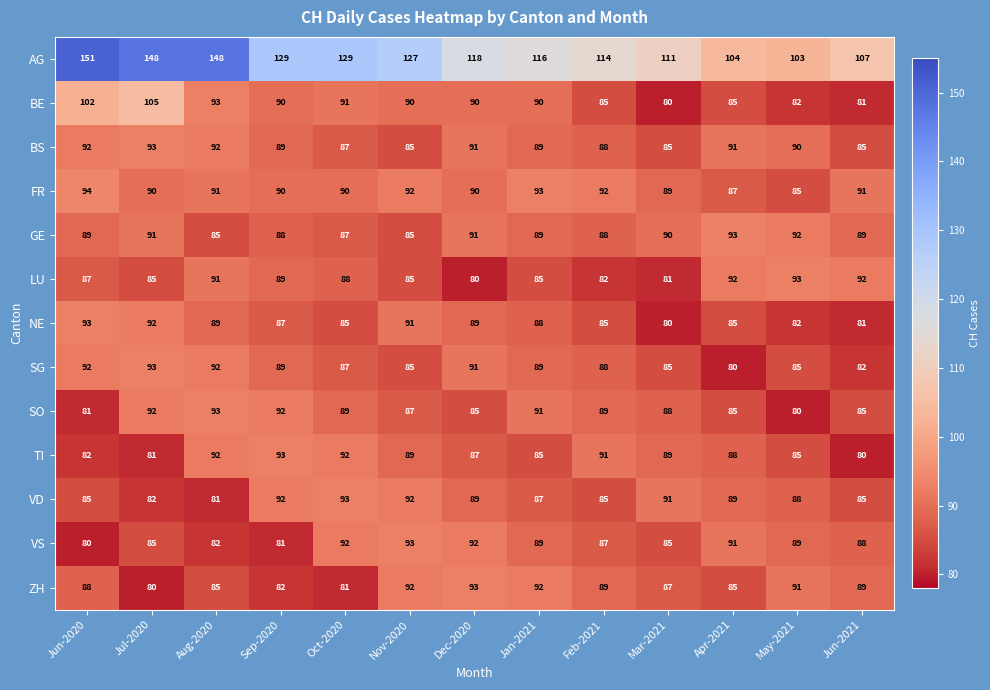

Which label corresponds to the largest value in the chart?

Jun-2020